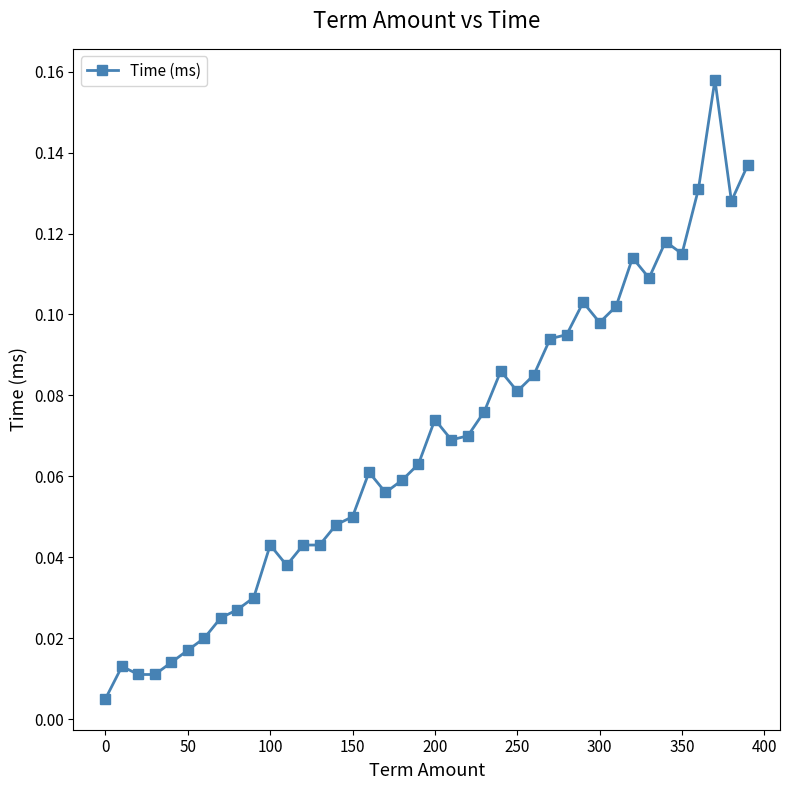

True or false: there are more than 0 points higher than both neighbors.

True